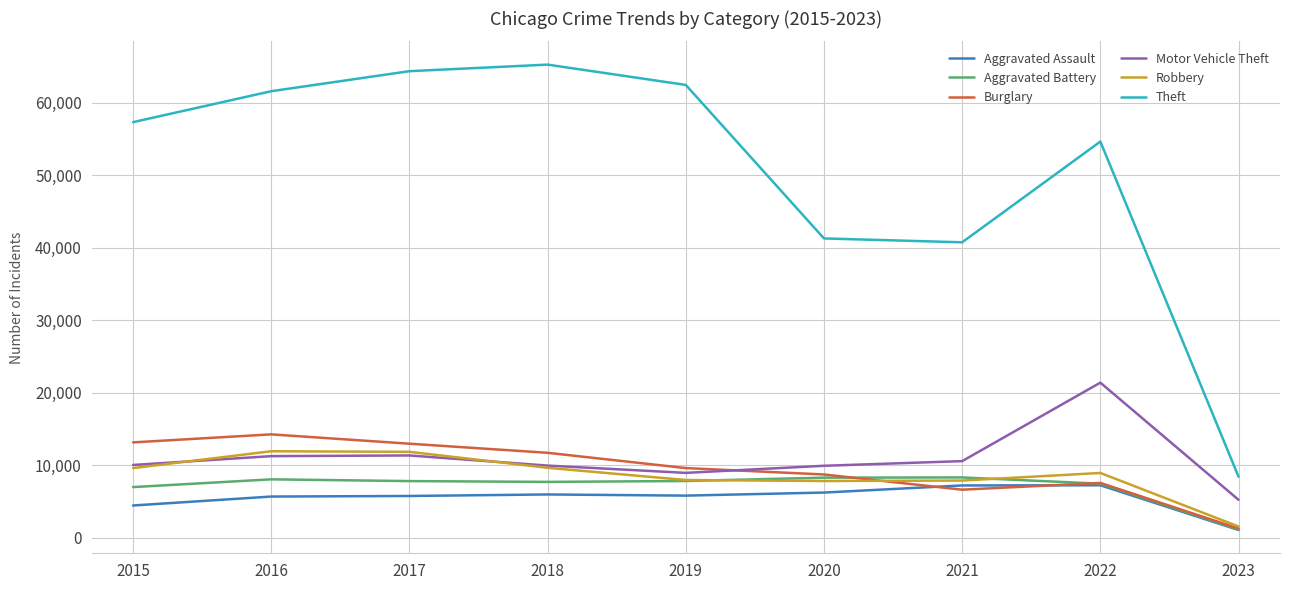

Is it true that Theft equals 110171 at 2017?

False